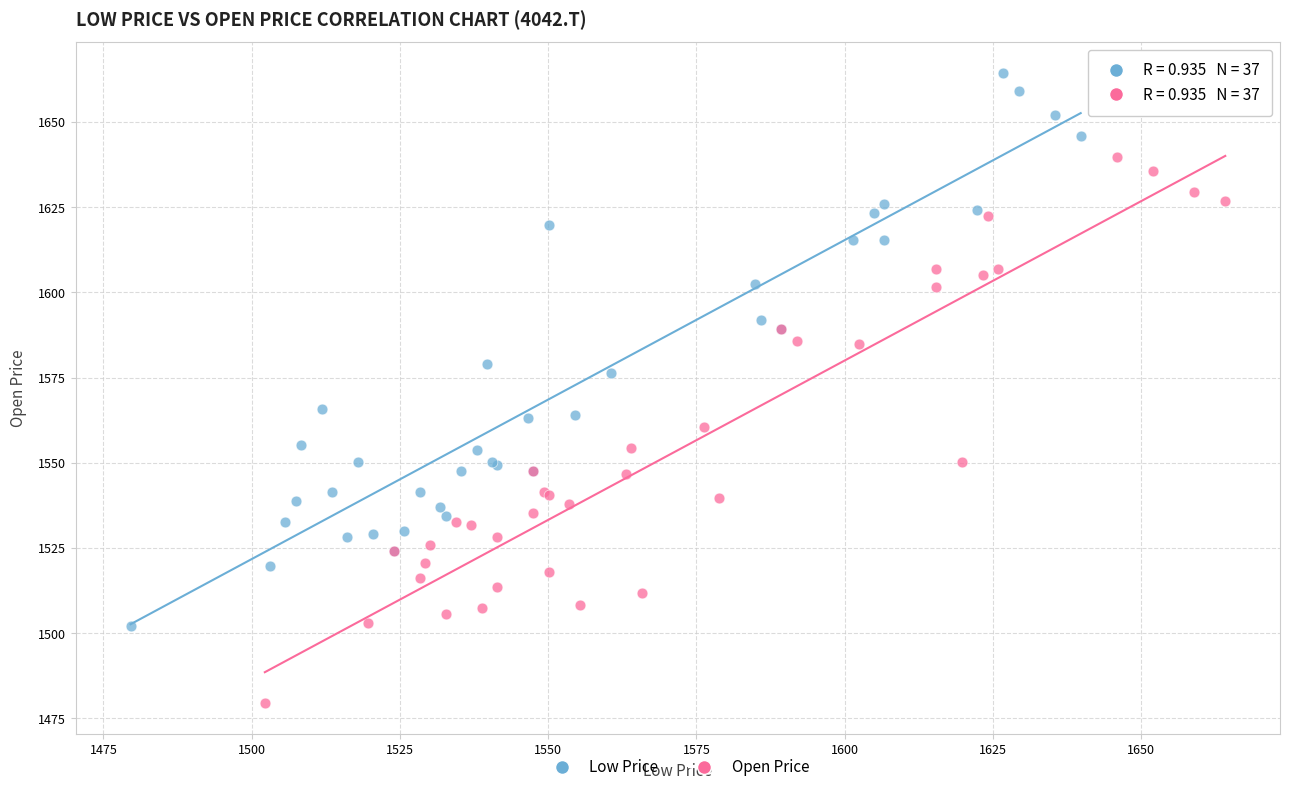

Which series has the widest spread of Y values?

Low Price